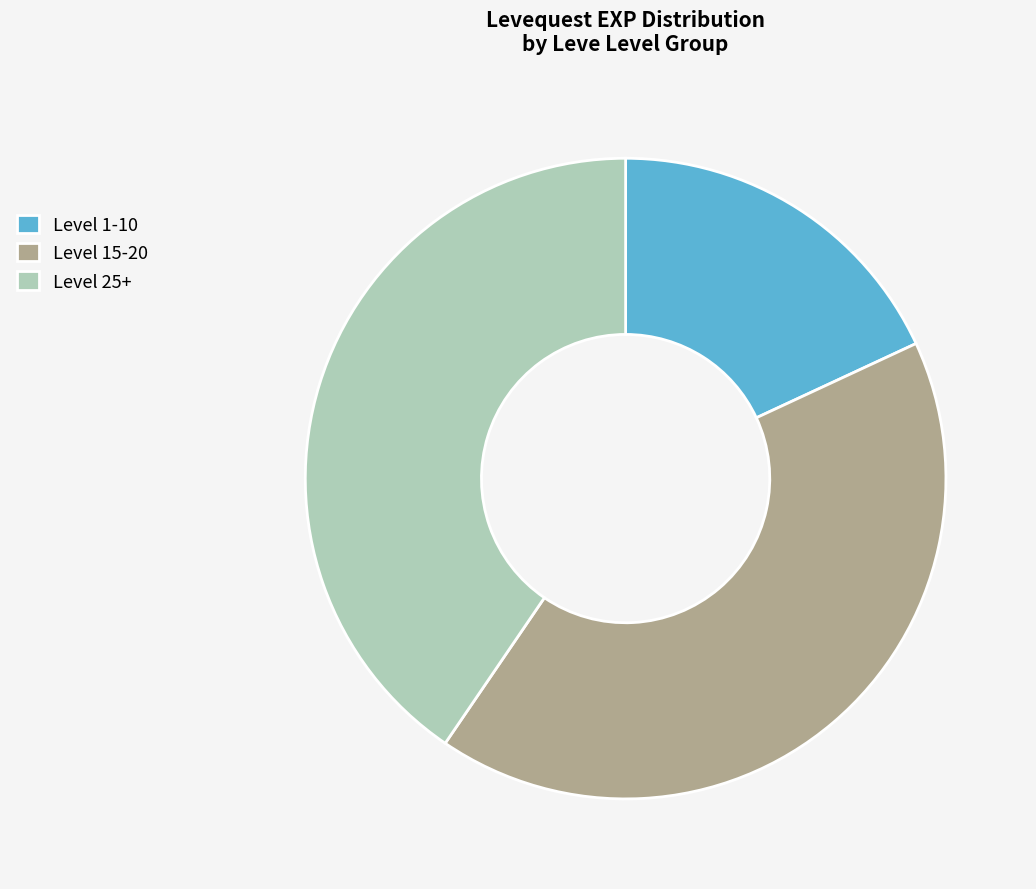

The Level 15-20 slice represents 54% of the pie. True or false?

False